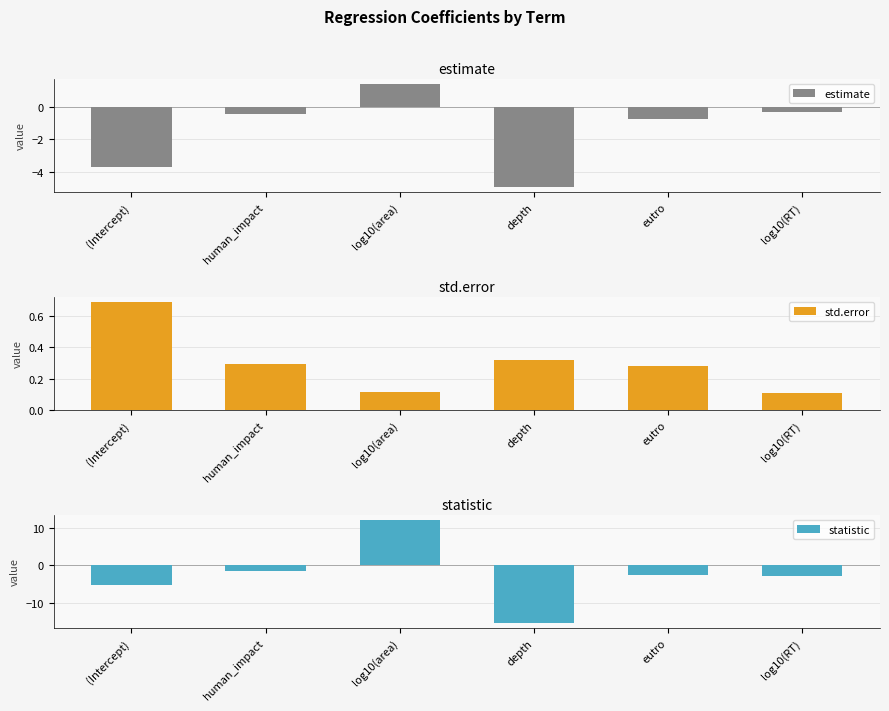

What is the sum of all std.error values?

1.8